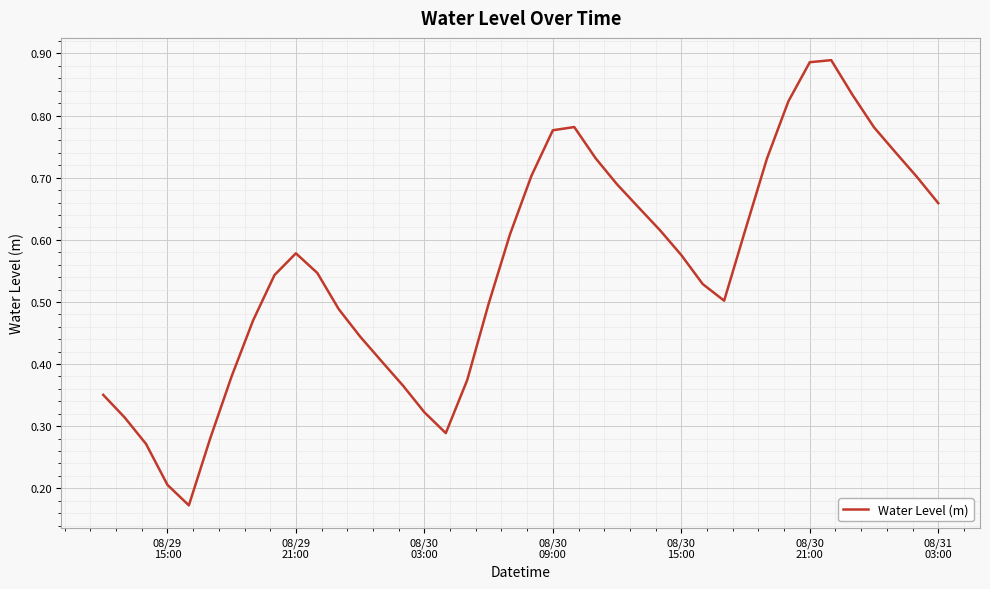

What is the difference between the maximum and minimum values?

0.7